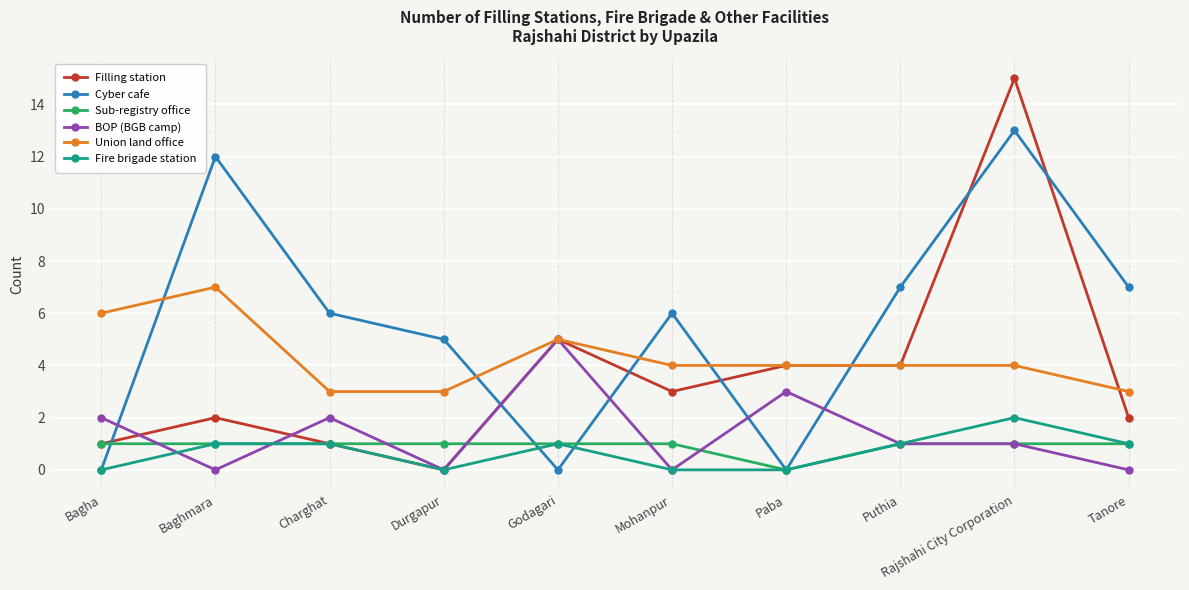

Reading left to right, what are all the values shown in this chart?

Filling station: 1	2	1	0	5	3	4	4	15	2
Cyber cafe: 0	12	6	5	0	6	0	7	13	7
Sub-registry office: 1	1	1	1	1	1	0	1	1	1
BOP (BGB camp): 2	0	2	0	5	0	3	1	1	0
Union land office: 6	7	3	3	5	4	4	4	4	3
Fire brigade station: 0	1	1	0	1	0	0	1	2	1